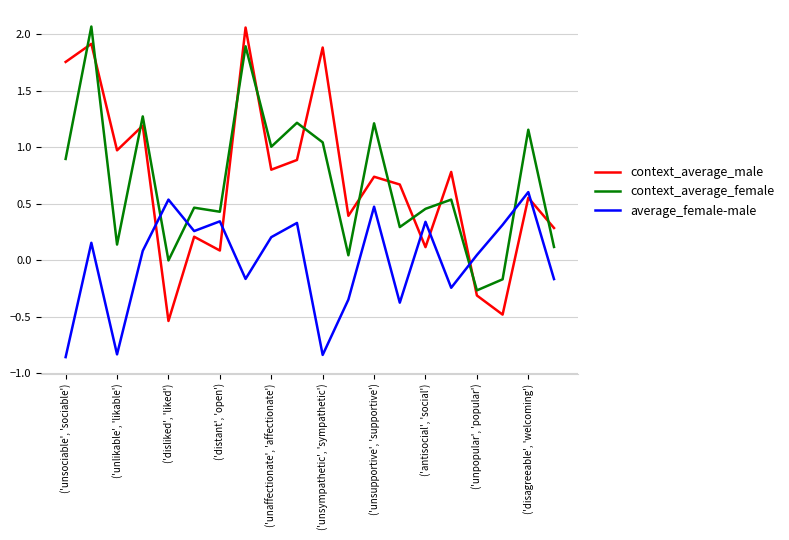

Which series ends up on top after the final intersection of context_average_male and average_female-male?

context_average_male